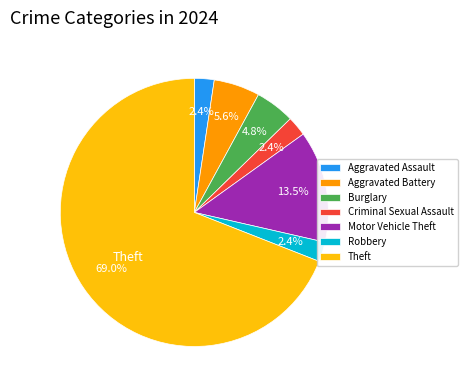

What is the largest slice in the pie chart?

Theft